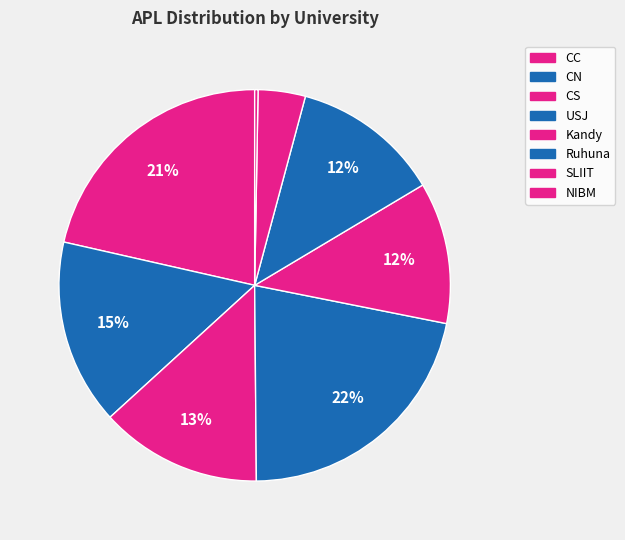

Which category has the biggest portion of the pie?

USJ